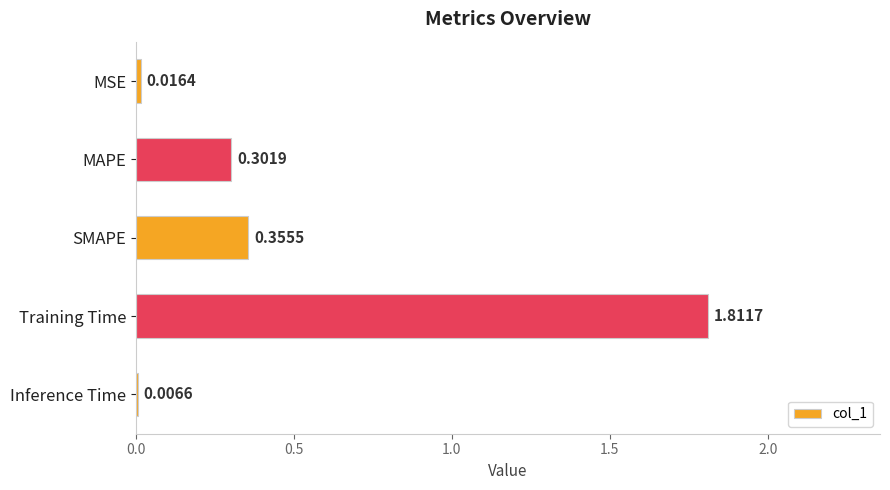

What is the sum of the values at Training Time and MAPE?

2.1